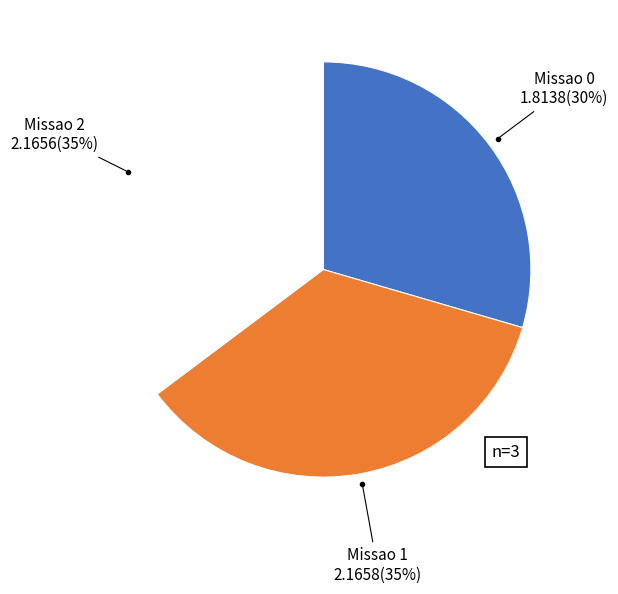

Count the number of slices in the pie.

3